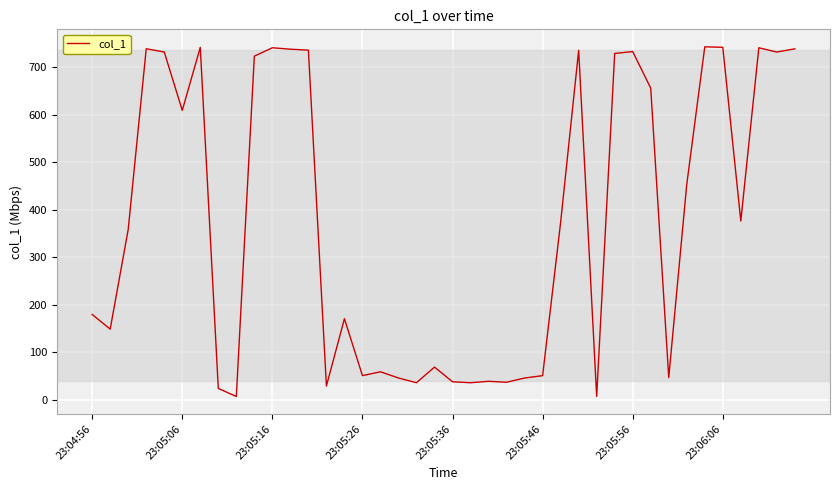

What is the greatest value displayed?

743.5